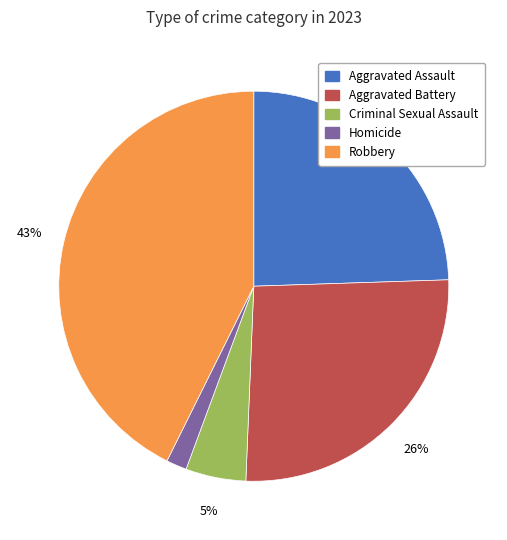

Which category has the biggest portion of the pie?

Robbery